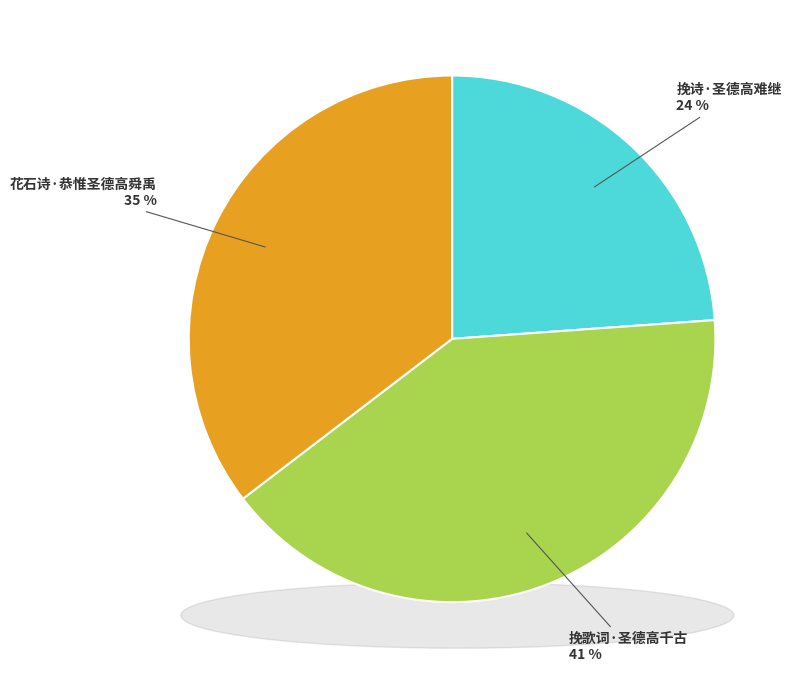

Is there any slice that represents more than half of the pie?

No